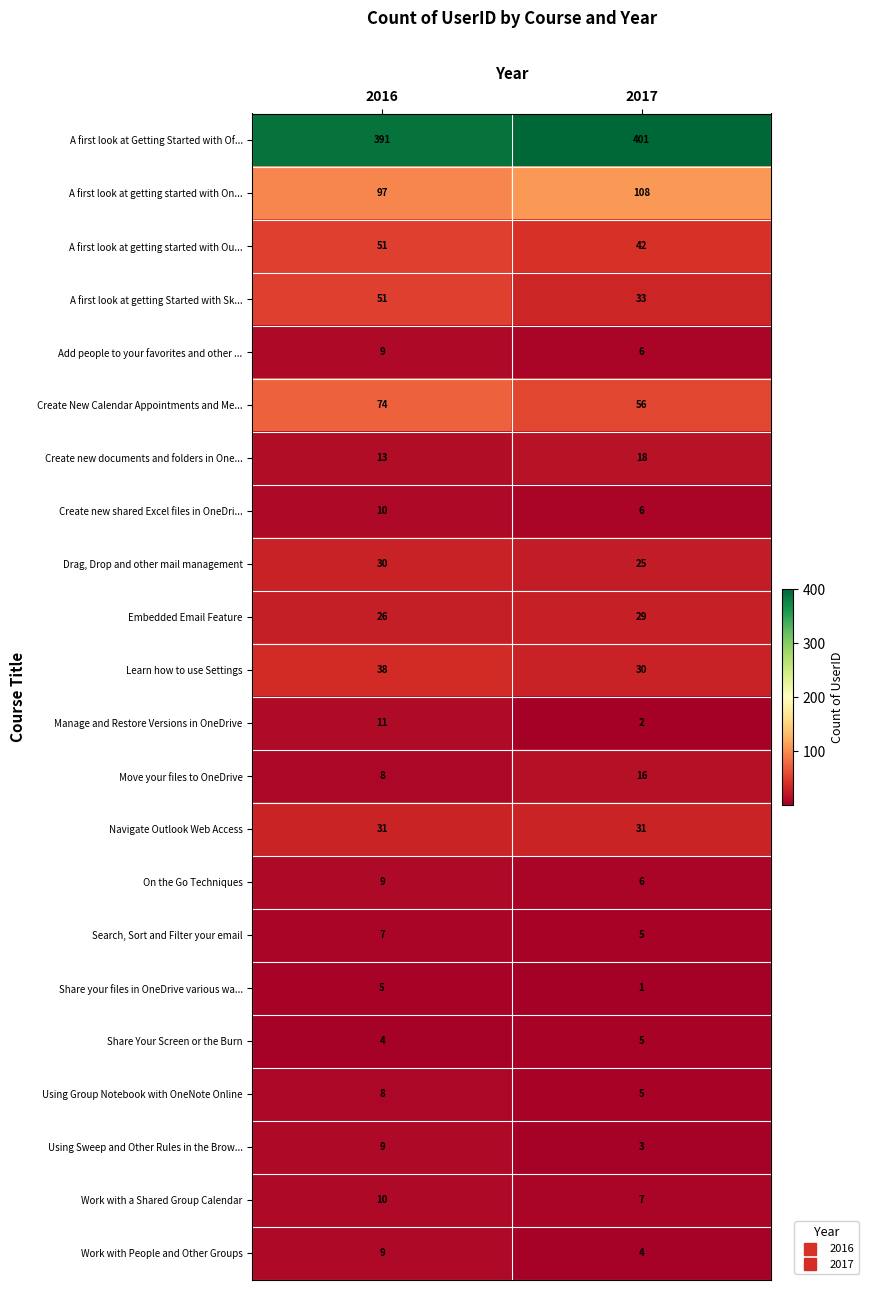

Is it true that Embedded Email Feature equals 15 at 2017?

False